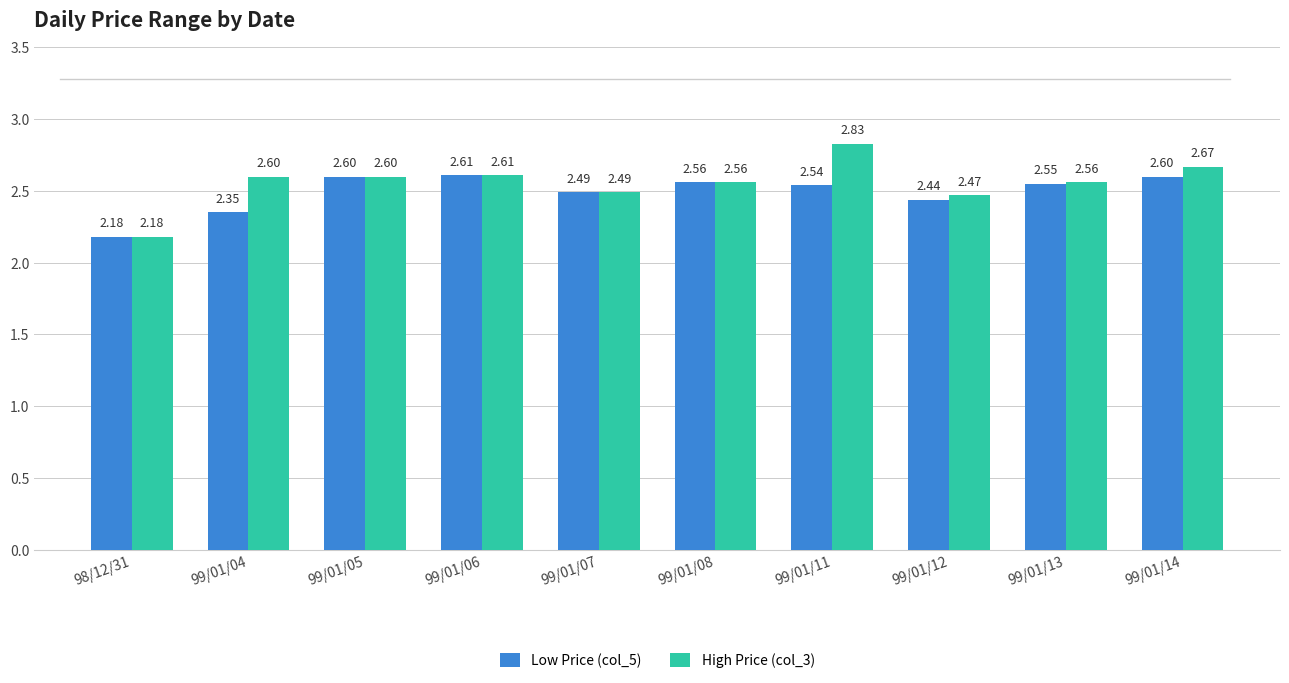

At which category is the sum across all series the highest?

99/01/11